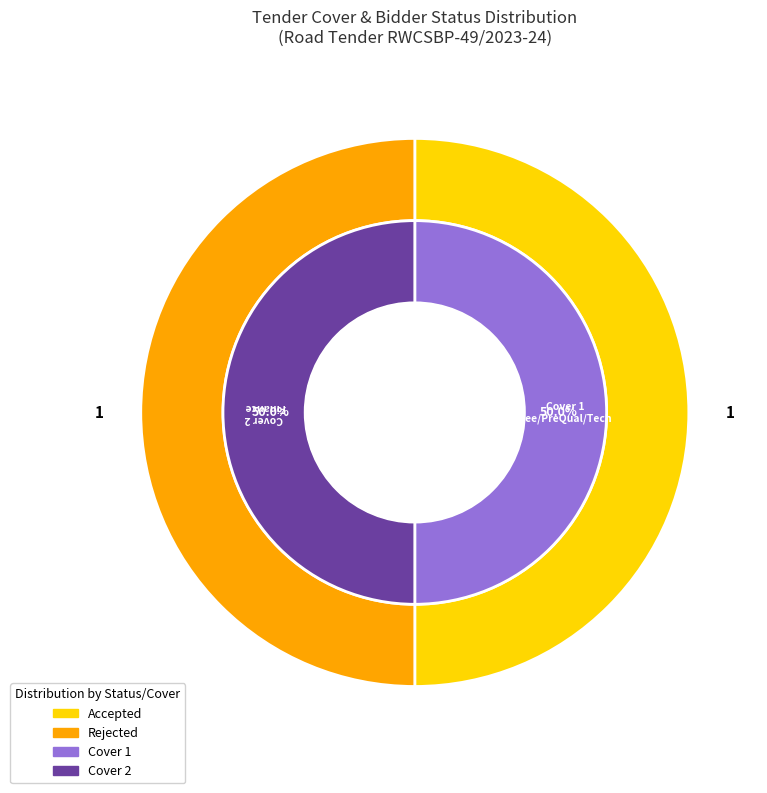

Count the number of slices in the pie.

2